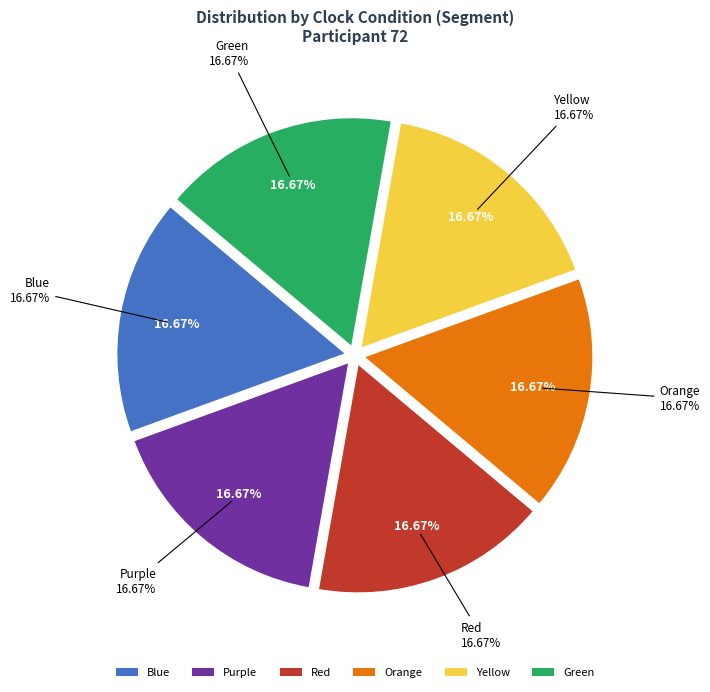

What percentage is the 2.0 slice, to the nearest percent?

17%